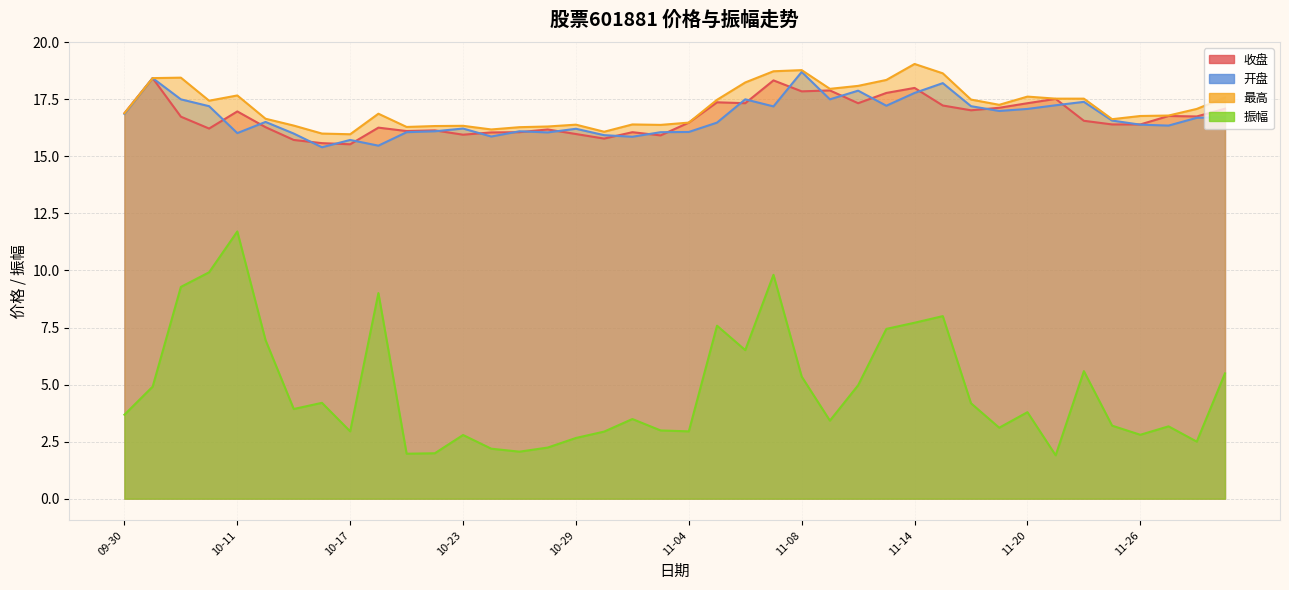

Where do 收盘 and 开盘 first cross each other?

2024-10-10 and 2024-10-11